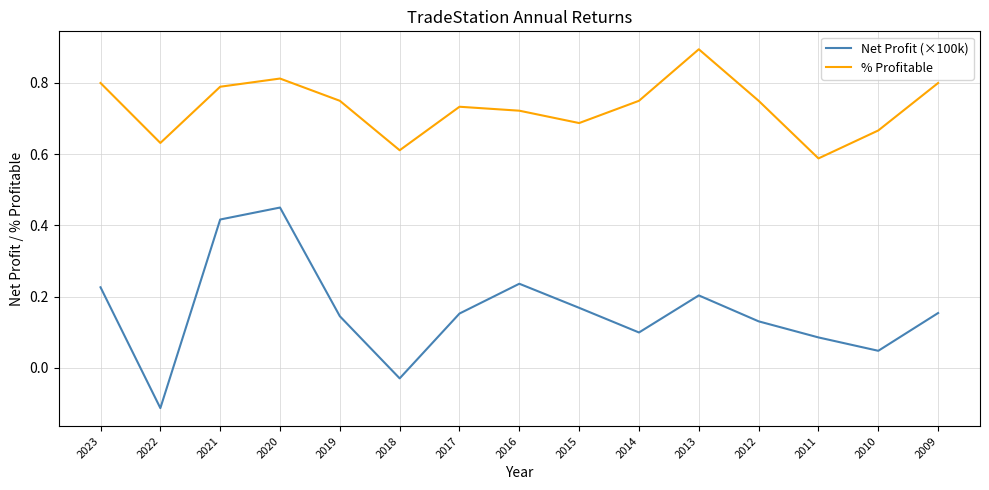

The % Profitable series shows 1.2 at 2010. True or false?

False